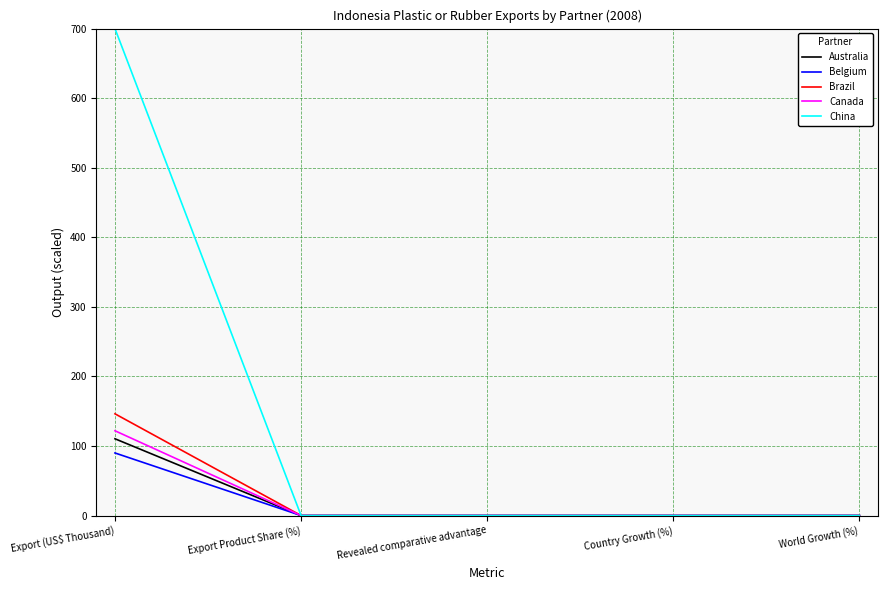

What is the maximum value shown in the chart?

700.0